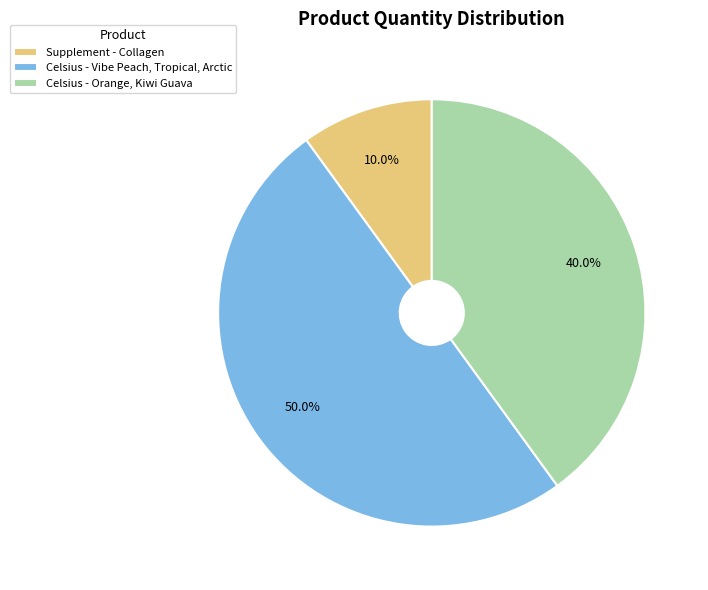

Which has a higher value, Celsius - Orange, Kiwi Guava or Celsius - Vibe Peach, Tropical, Arctic?

Celsius - Vibe Peach, Tropical, Arctic